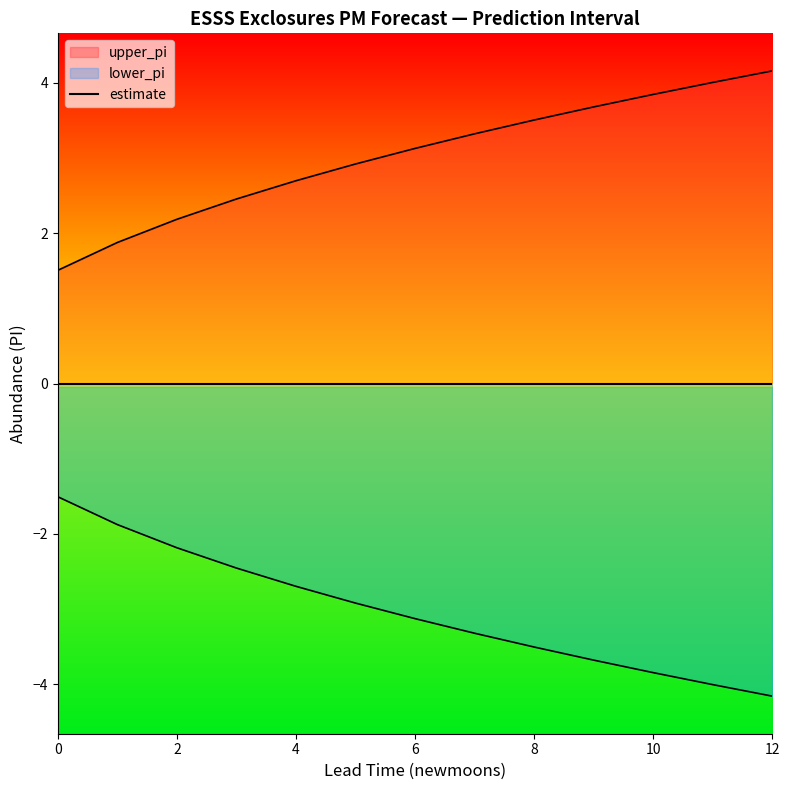

How many lines are shown in the chart?

2